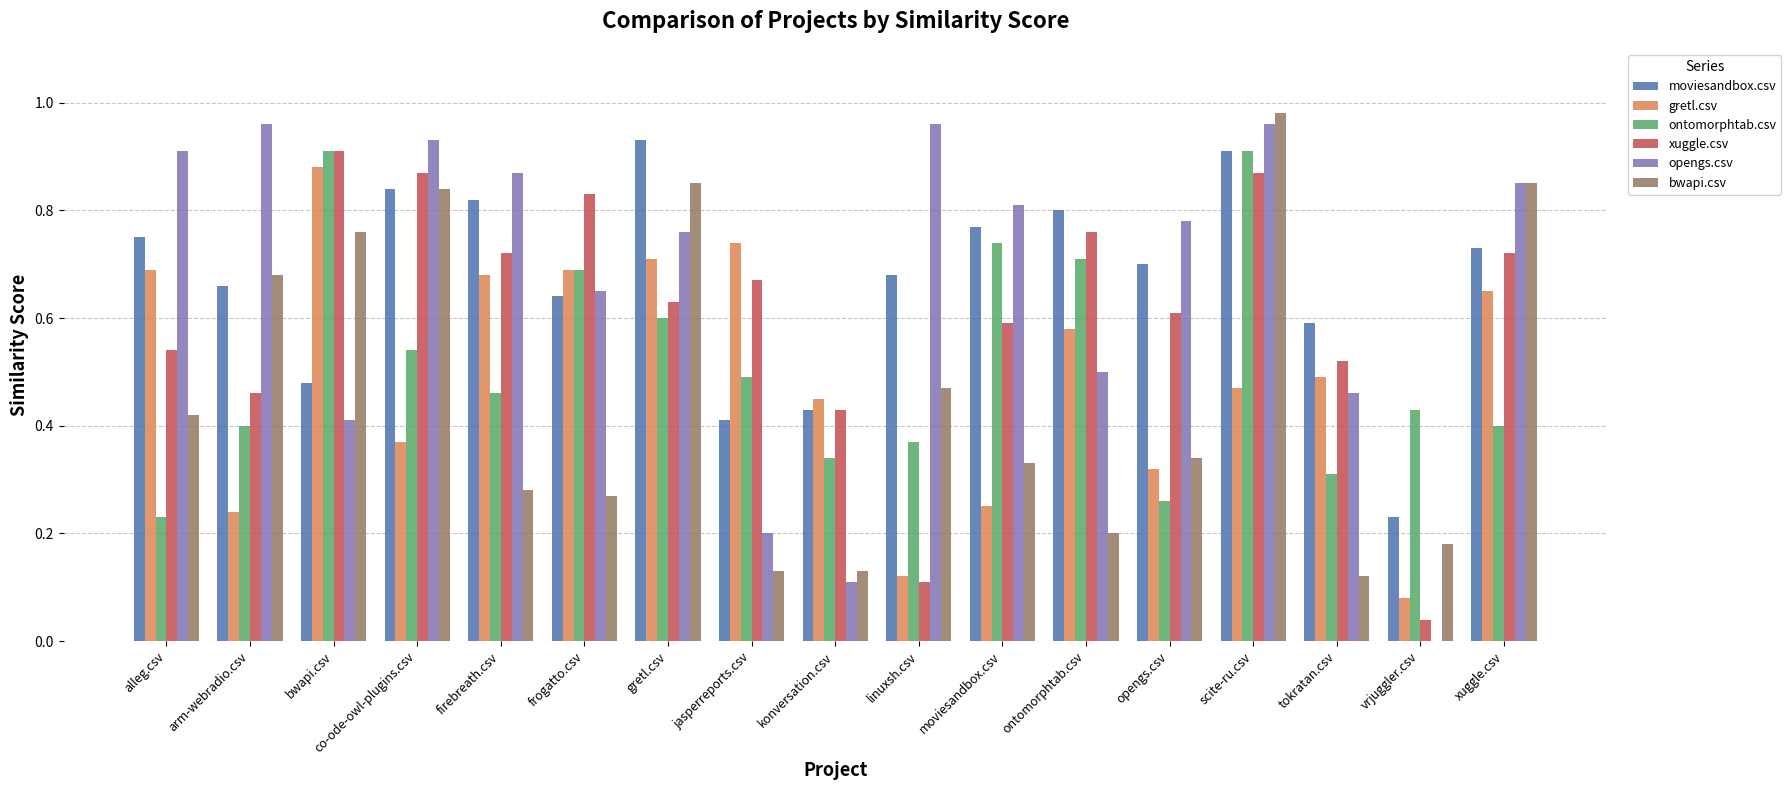

How many groups of bars are there?

17